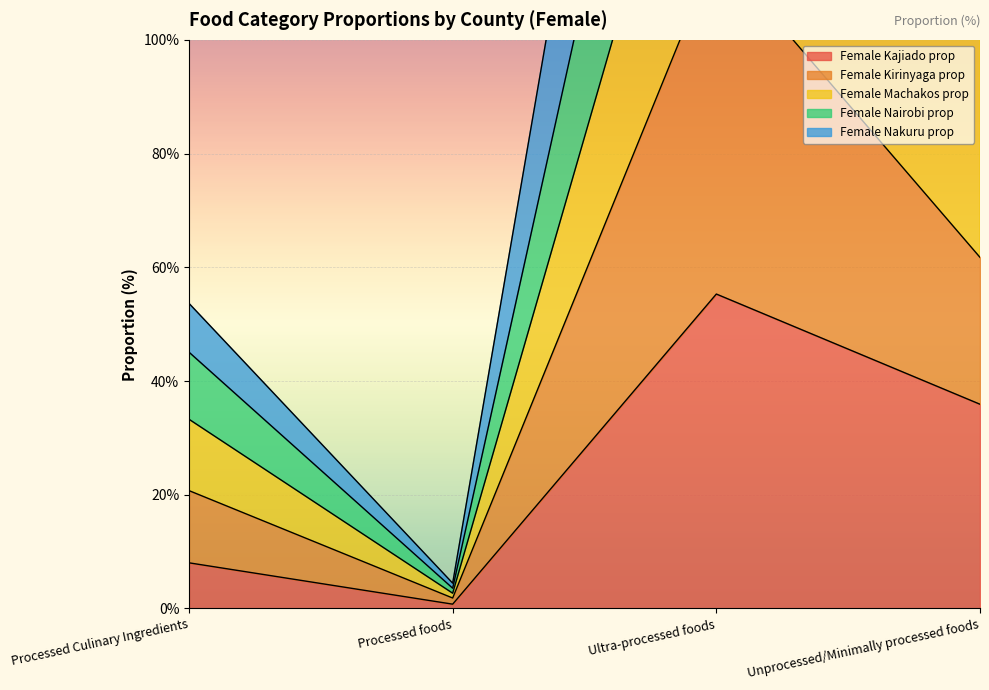

True or false: Female_Kajiado_prop and Female_Nairobi_prop cross at least once.

False